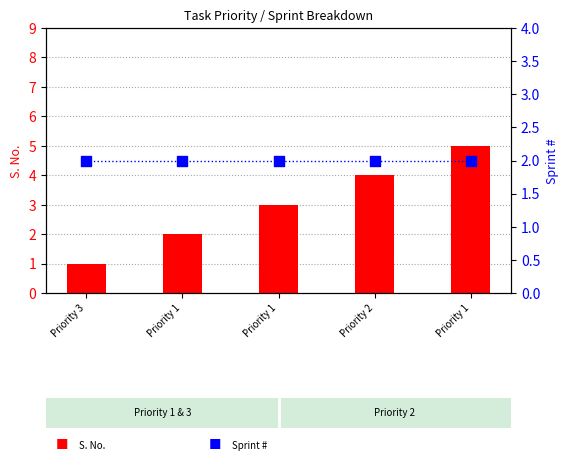

Which series reaches the minimum Y coordinate?

S. No.